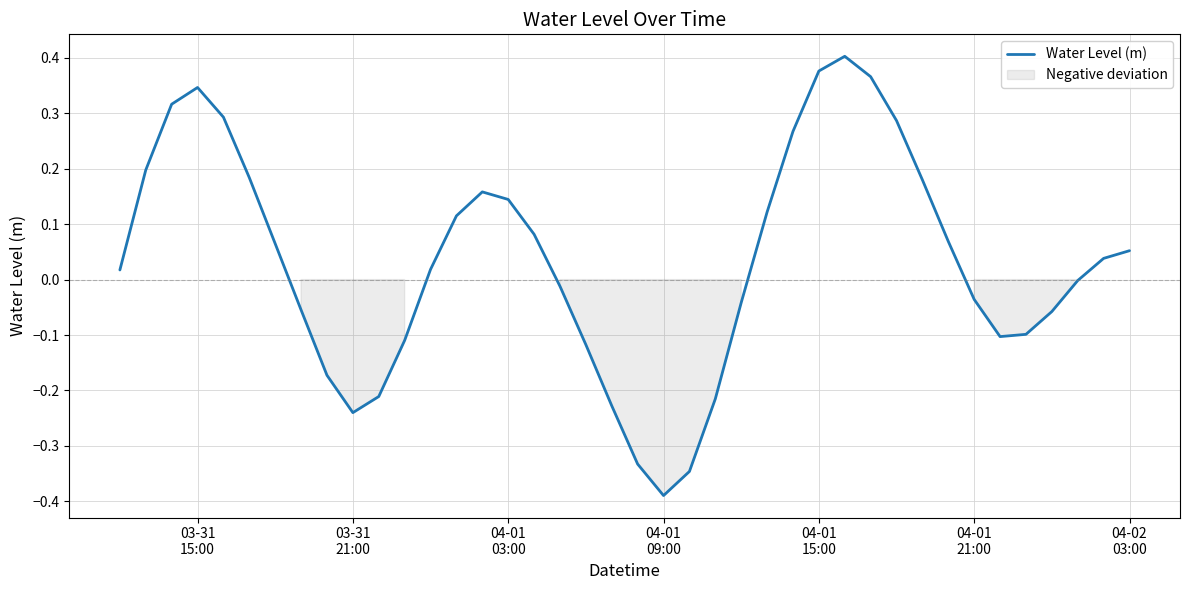

True or false: the data shows 0.1 at 16.

False